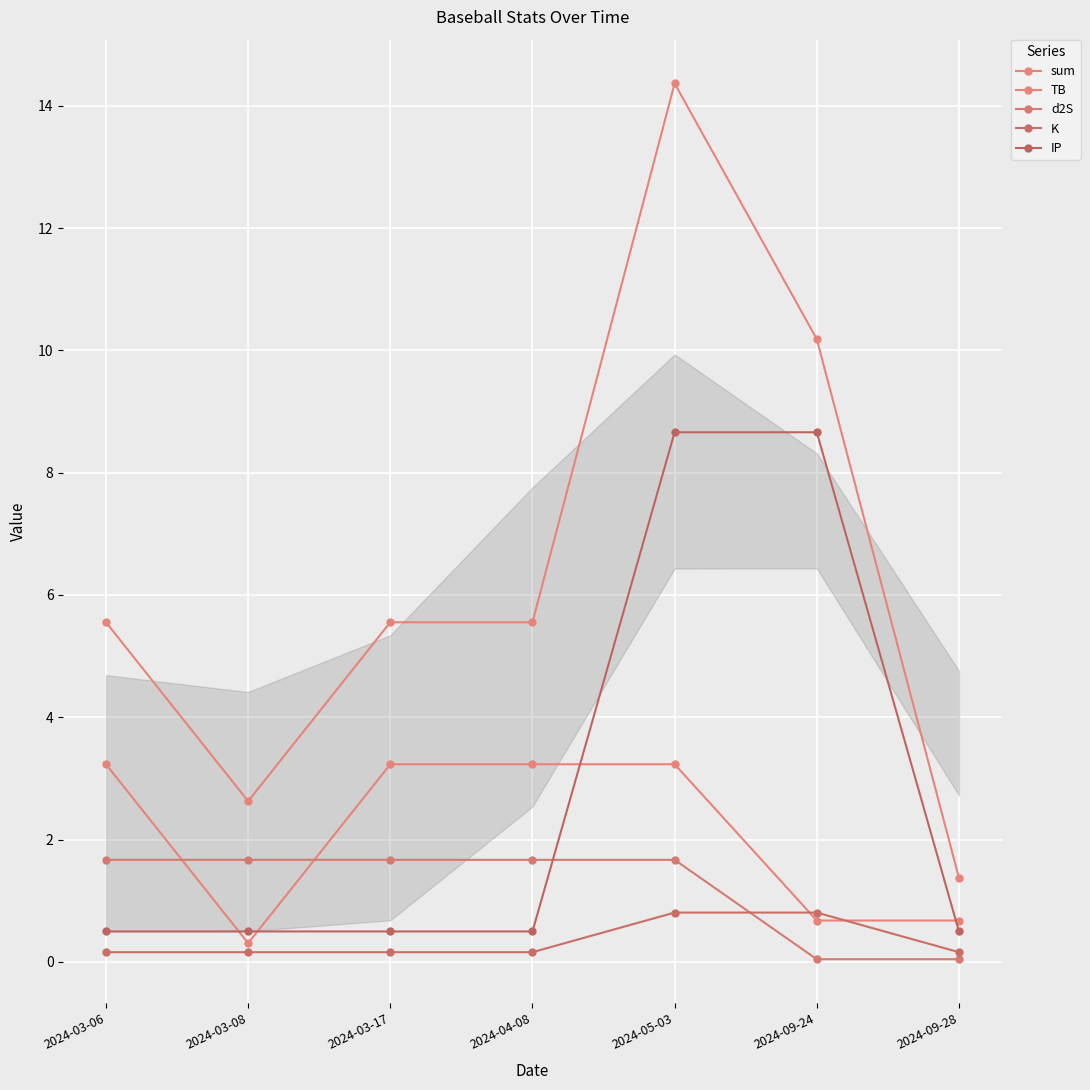

Reading left to right, extract all data points from this chart.

sum: 2024-03-06=5.6	2024-03-08=2.6	2024-03-17=5.6	2024-04-08=5.6	2024-05-03=14.4	2024-09-24=10.2	2024-09-28=1.4
TB: 2024-03-06=3.2	2024-03-08=0.3	2024-03-17=3.2	2024-04-08=3.2	2024-05-03=3.2	2024-09-24=0.7	2024-09-28=0.7
d2S: 2024-03-06=1.7	2024-03-08=1.7	2024-03-17=1.7	2024-04-08=1.7	2024-05-03=1.7	2024-09-24=0.0	2024-09-28=0.0
K: 2024-03-06=0.2	2024-03-08=0.2	2024-03-17=0.2	2024-04-08=0.2	2024-05-03=0.8	2024-09-24=0.8	2024-09-28=0.2
IP: 2024-03-06=0.5	2024-03-08=0.5	2024-03-17=0.5	2024-04-08=0.5	2024-05-03=8.7	2024-09-24=8.7	2024-09-28=0.5